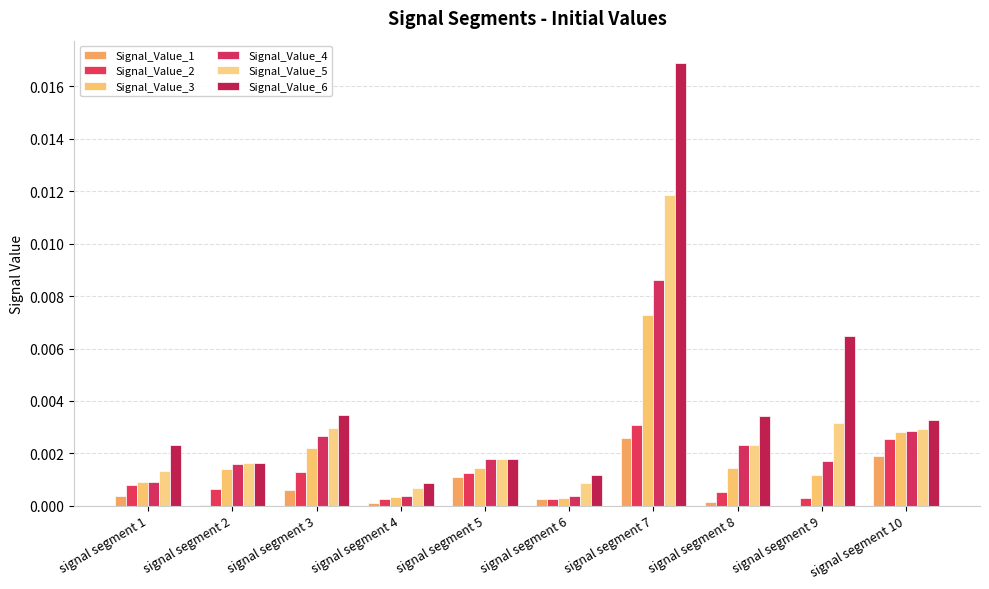

How many series are shown in this chart?

6